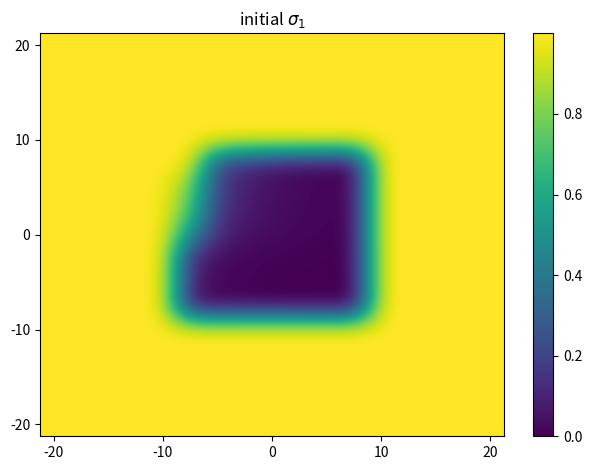

Count the number of categories in the chart.

17